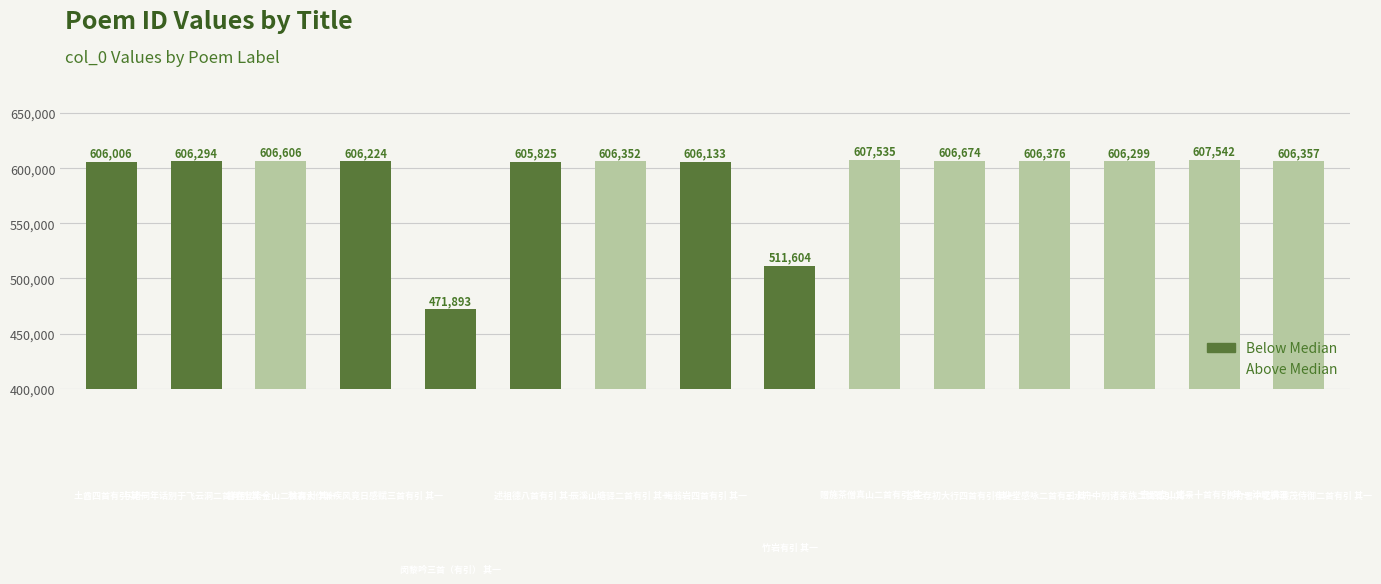

How many bars are there in total?

15